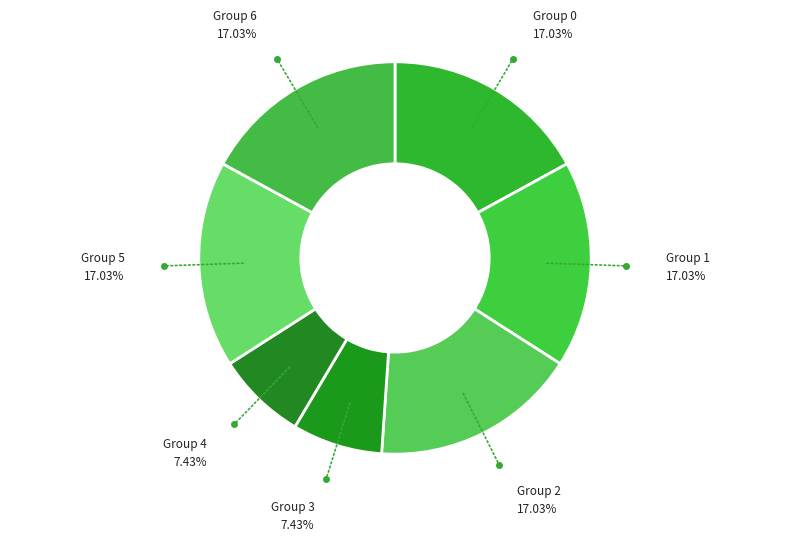

Approximately how many times larger is the value at Group 1 compared to Group 0?

1.0